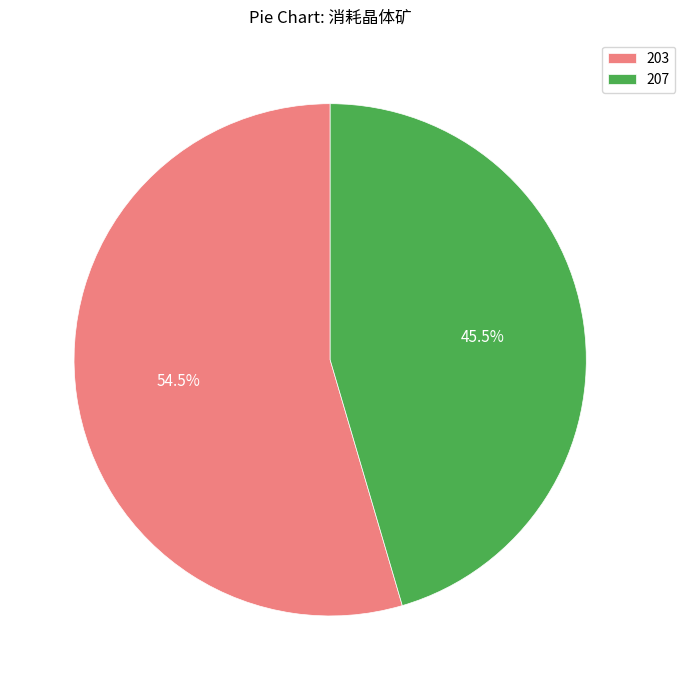

How much of the chart is everything except 207?

54.5%